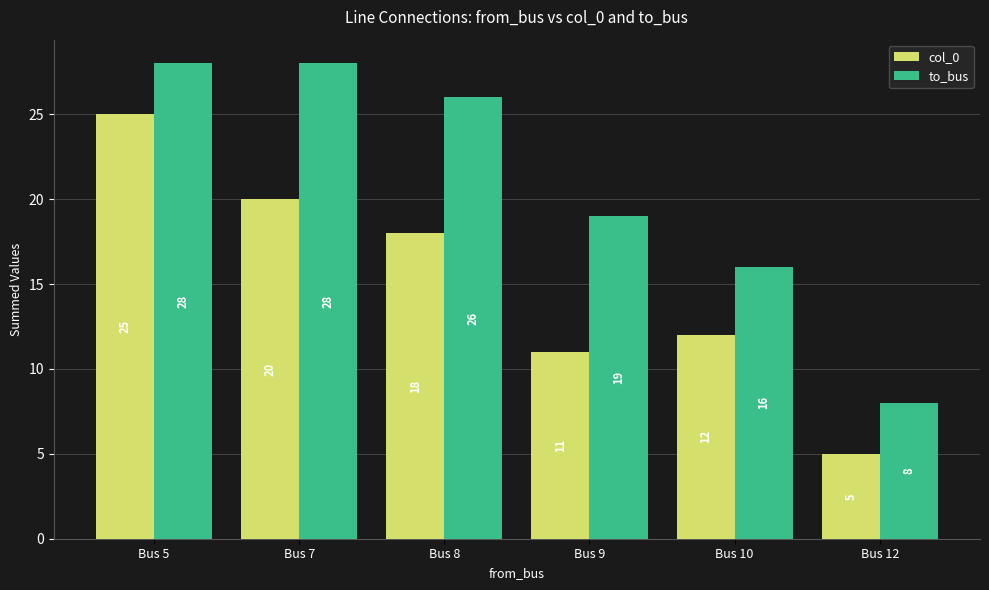

How many groups of bars are there?

6